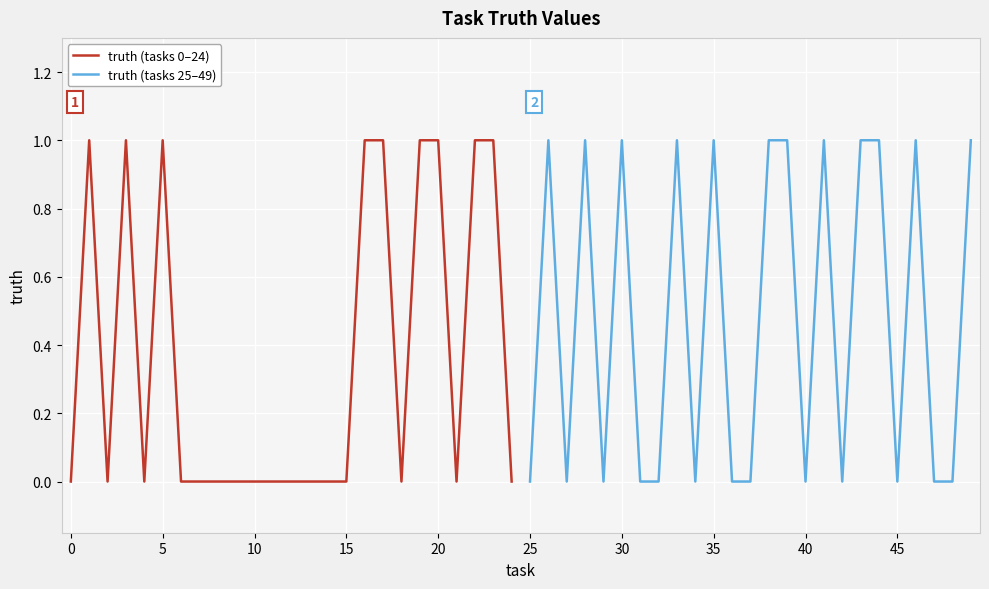

In truth (tasks 25–49), how many points are lower than both neighbors (excluding endpoints)?

6